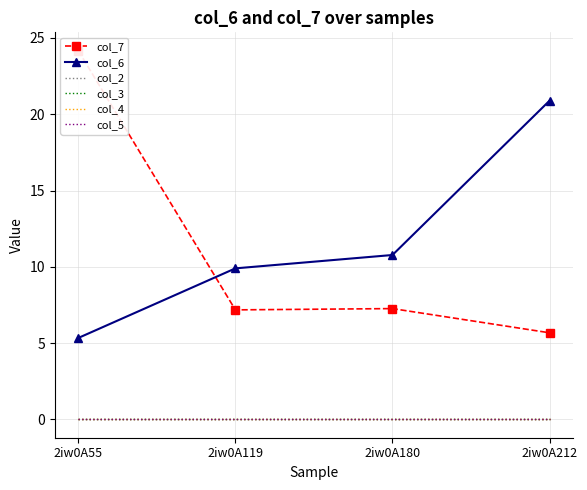

Which has a higher value, 2iw0A180 or 2iw0A212?

2iw0A180